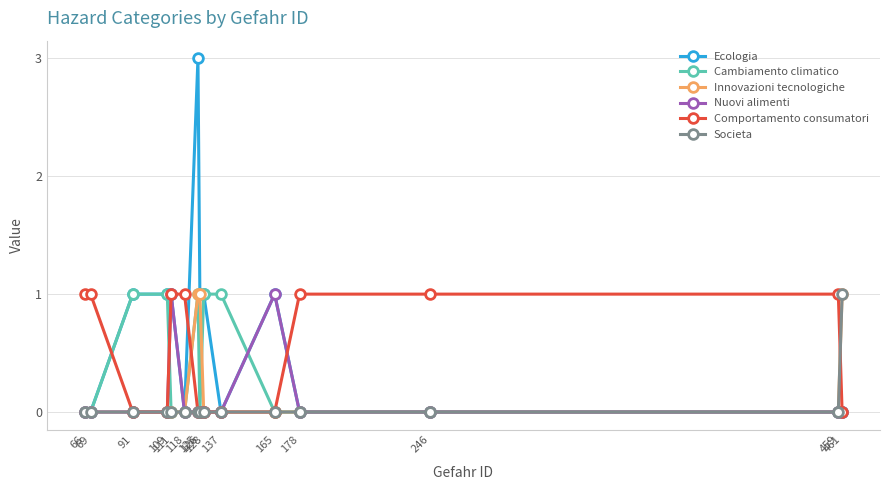

What is the total value across all series at 459?

1